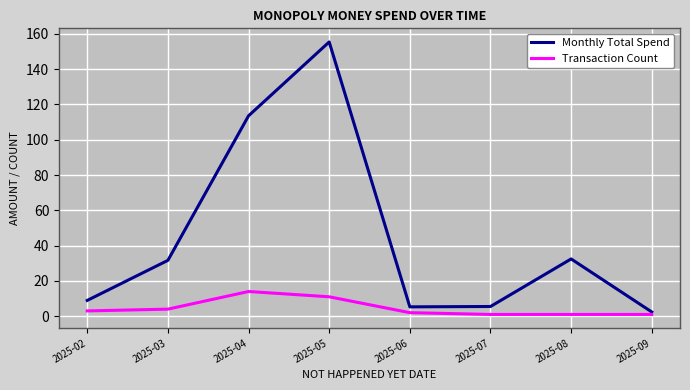

At which label is Monthly Total Spend closest to 78?

2025-04